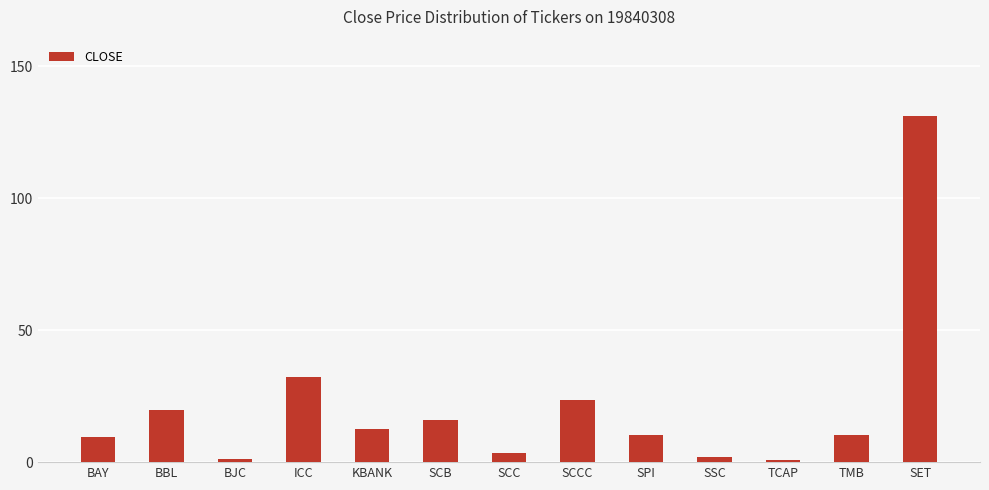

The chart shows a value of 9.6 at BAY. True or false?

True